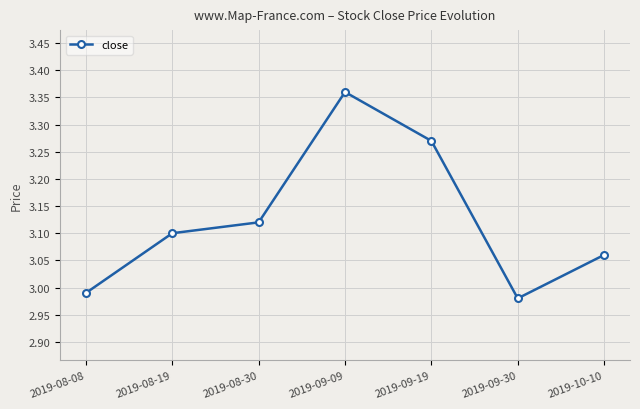

Approximately how many times larger is the value at 2019-09-09 compared to 2019-08-19?

1.1